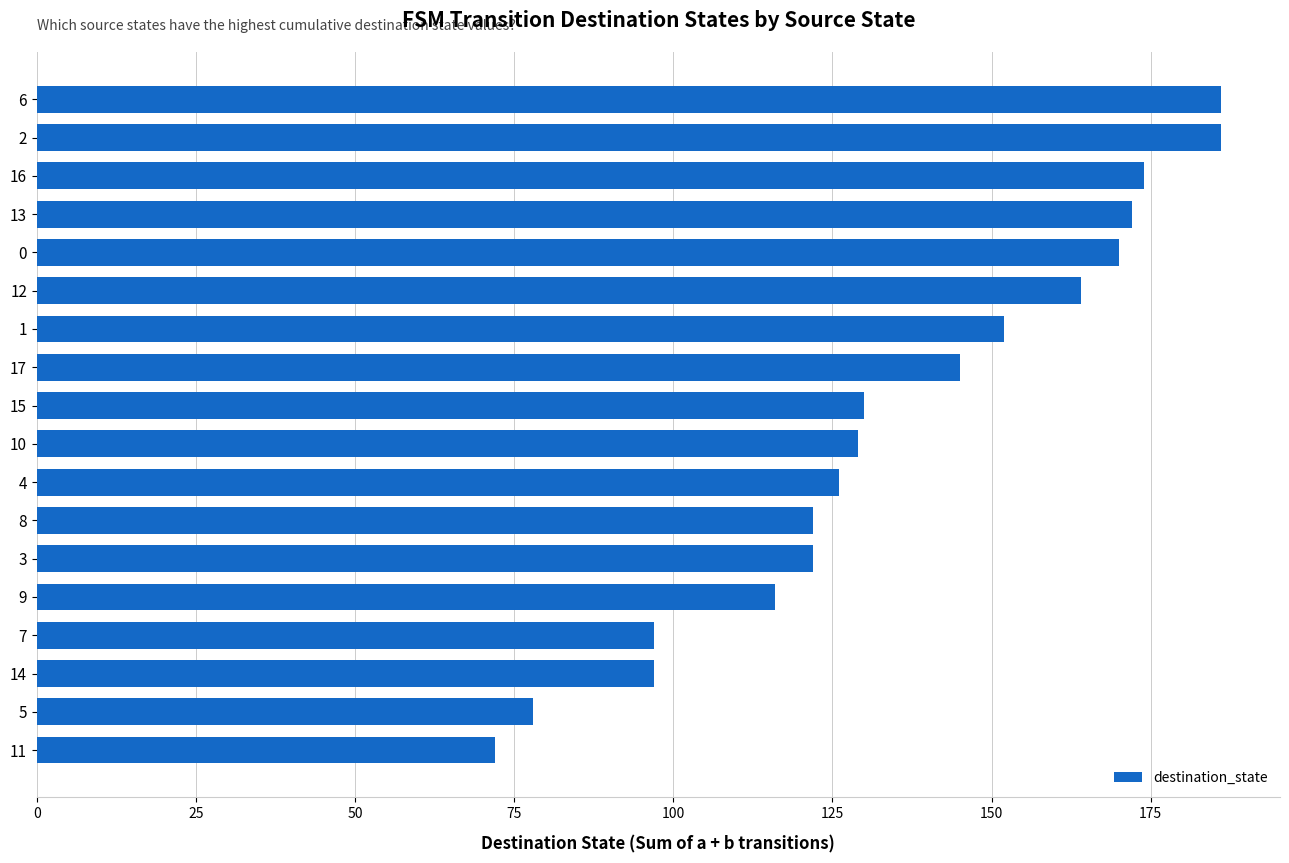

What is the change in value from 13 to 8?

-50